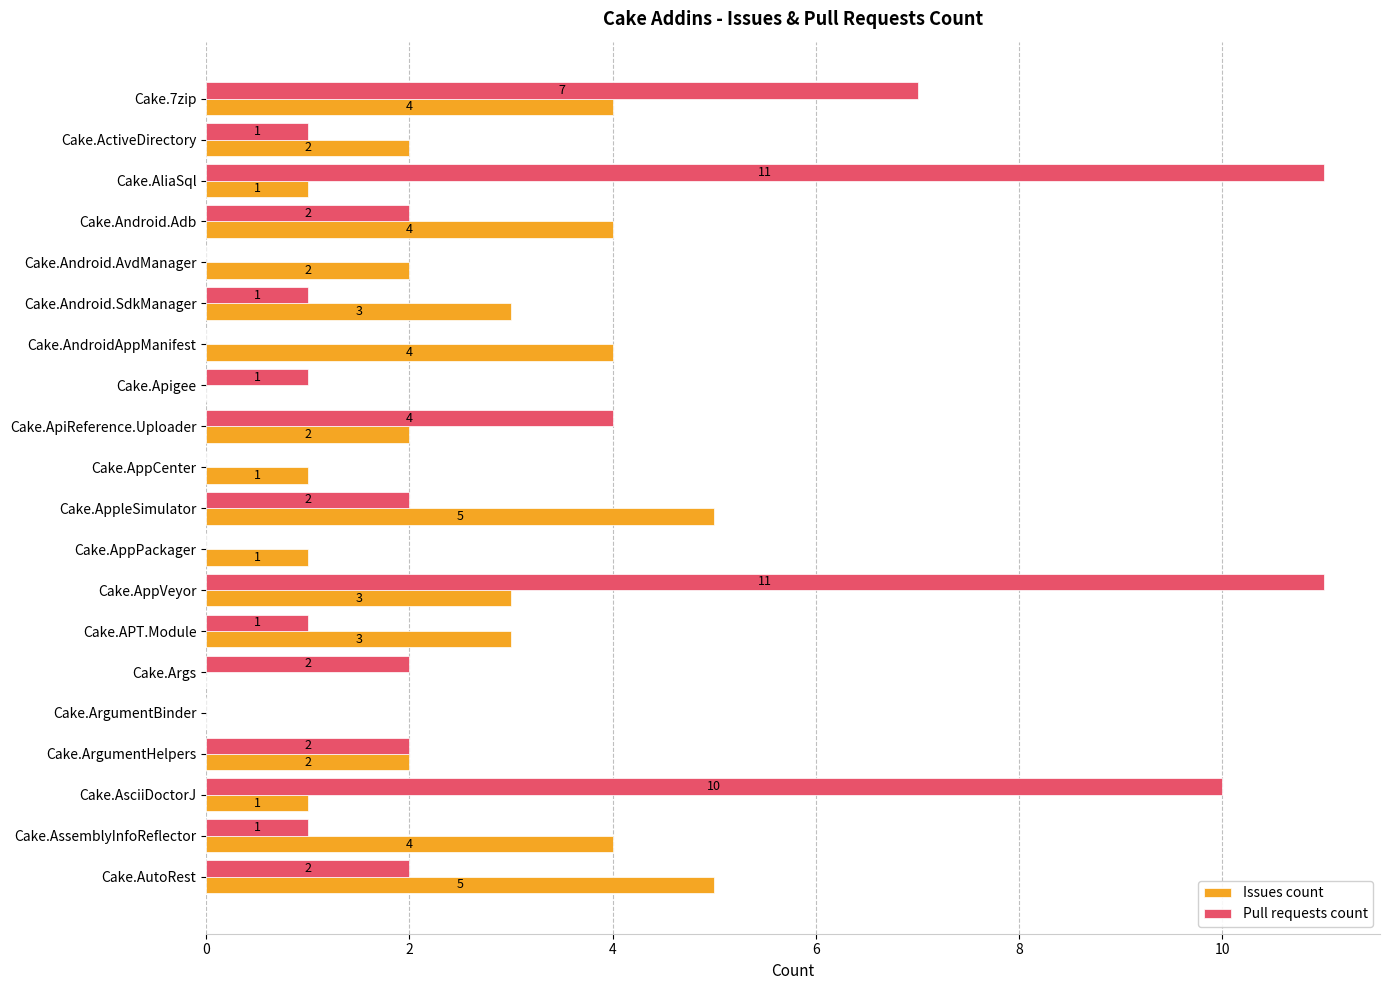

What is the maximum value for Issues count?

5